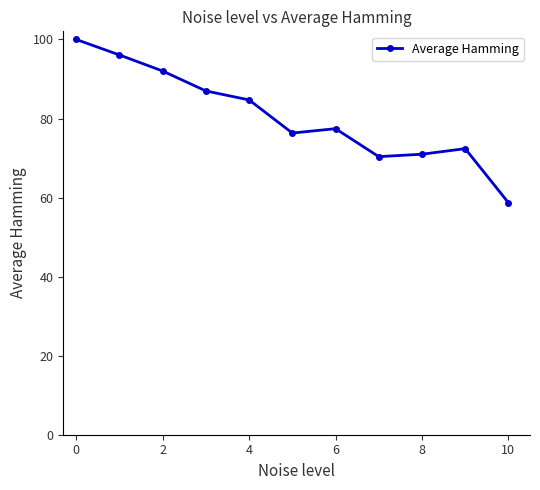

True or false: there are more than 2 points higher than both neighbors.

False